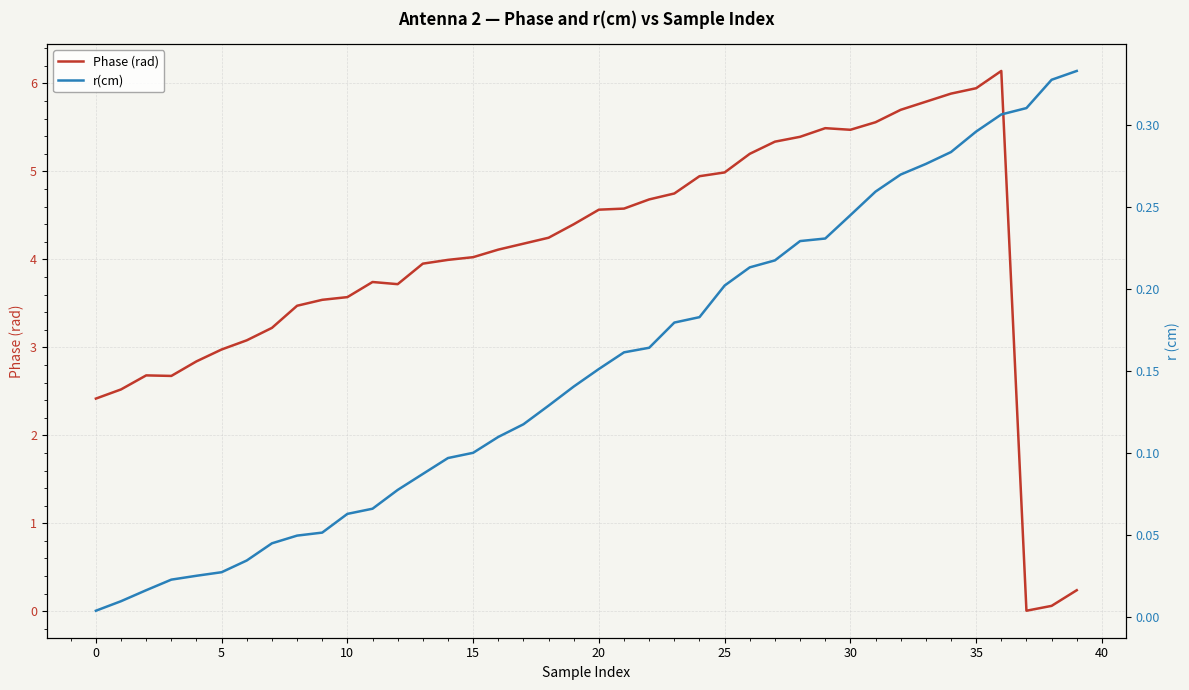

At which label is Phase (rad) closest to 3?

5